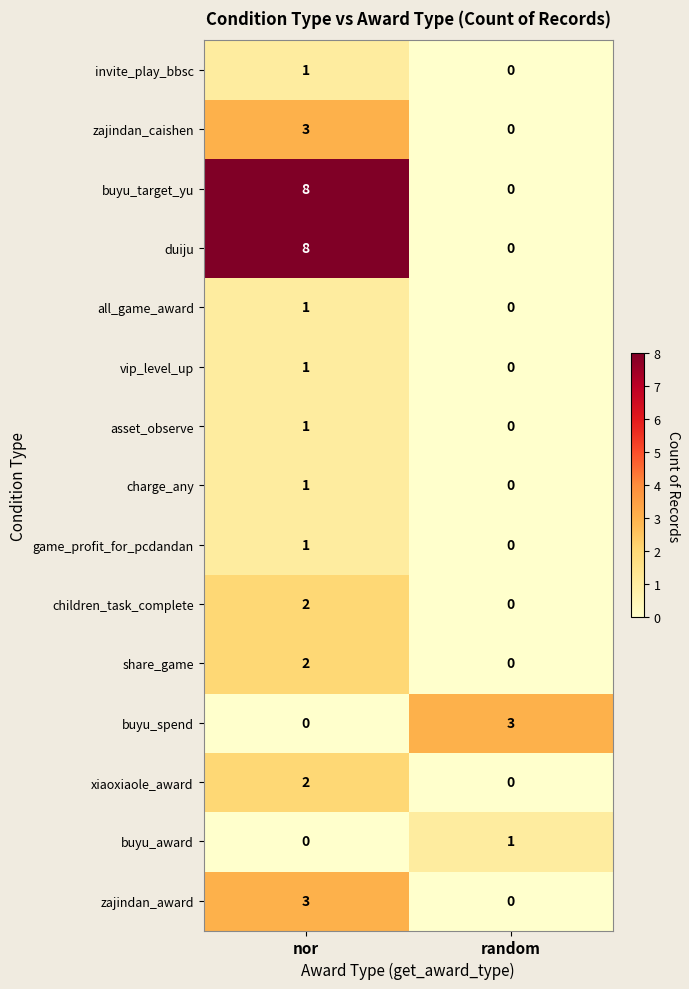

Count the number of categories in the chart.

2